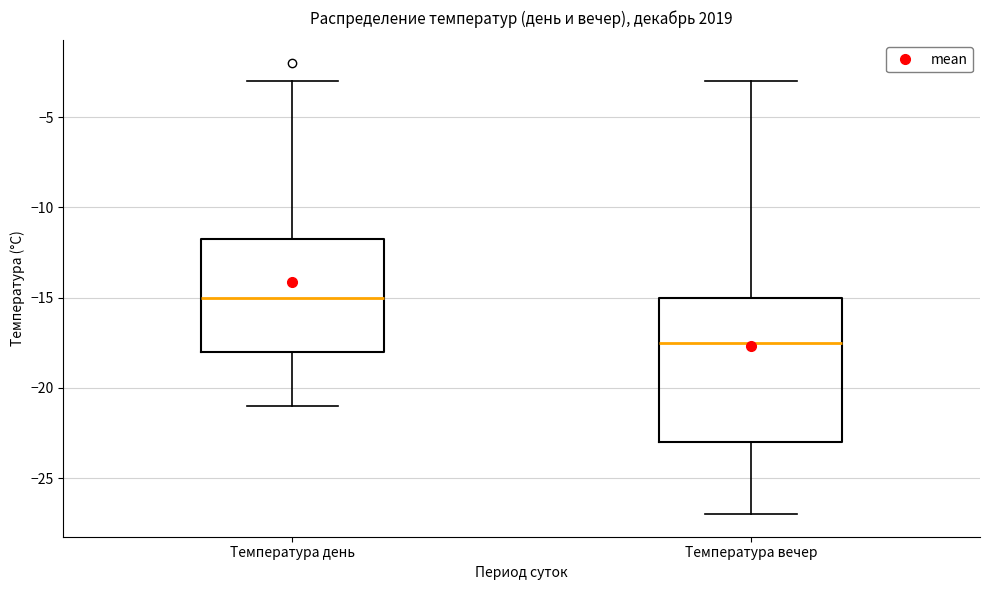

Reading left to right, read every box against the y-axis: the position of its median line, the range the box covers, and the ends of its whiskers. The values are not printed on the chart, so give them approximately, as read against the axis.

Температура день: median -15.0, box -18.0 to -11.5, whiskers -21.0 to -3.0
Температура вечер: median -17.5, box -23.0 to -15.0, whiskers -27.0 to -3.0